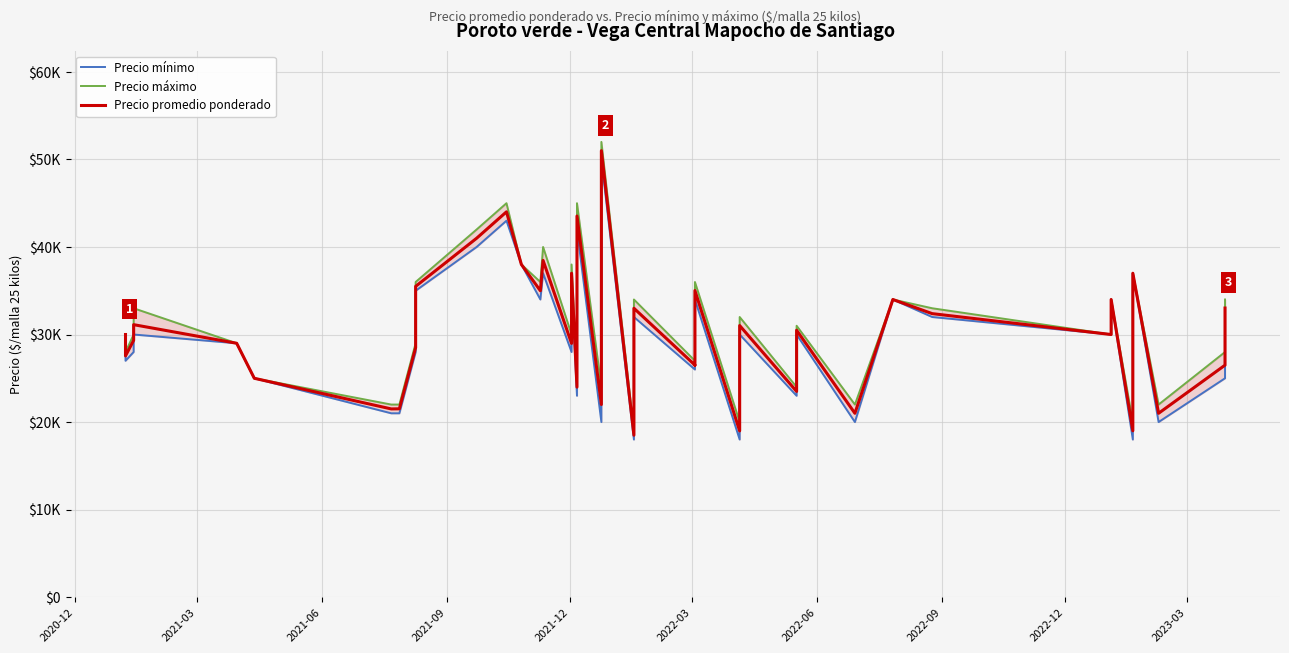

Is the value of Precio máximo at 2023-03 greater than the value of Precio promedio ponderado at 11?

No